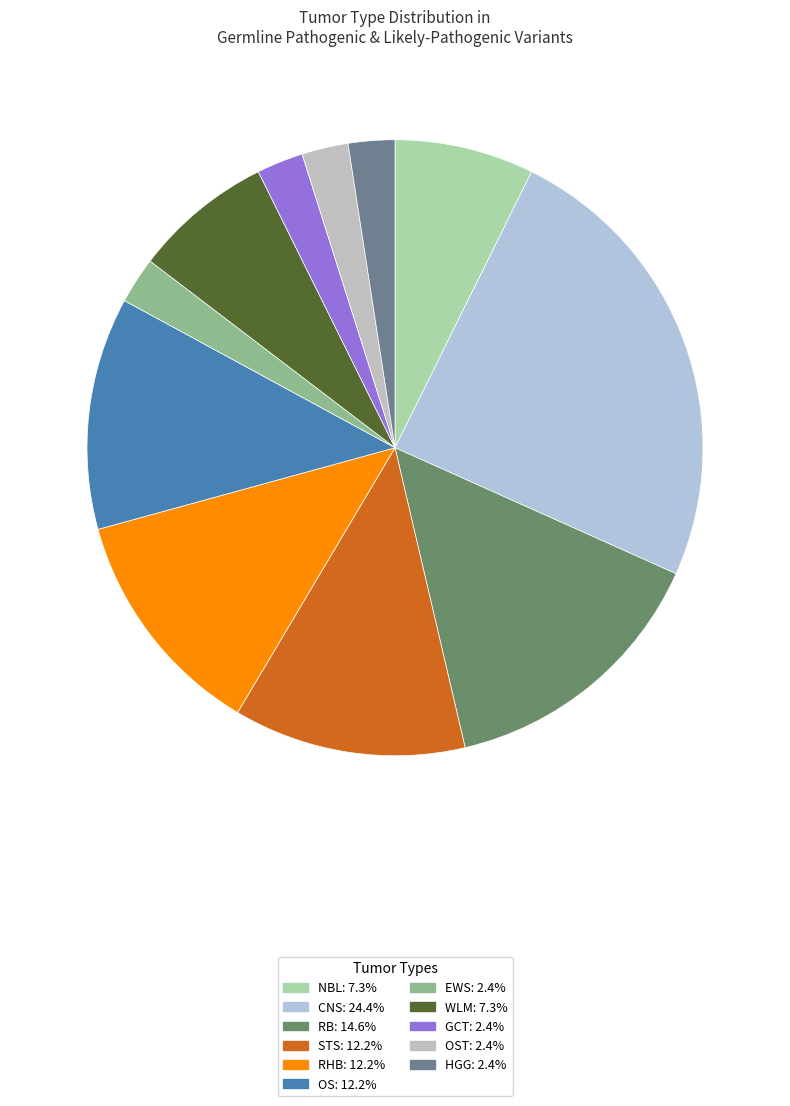

How many segments does this pie chart have?

11